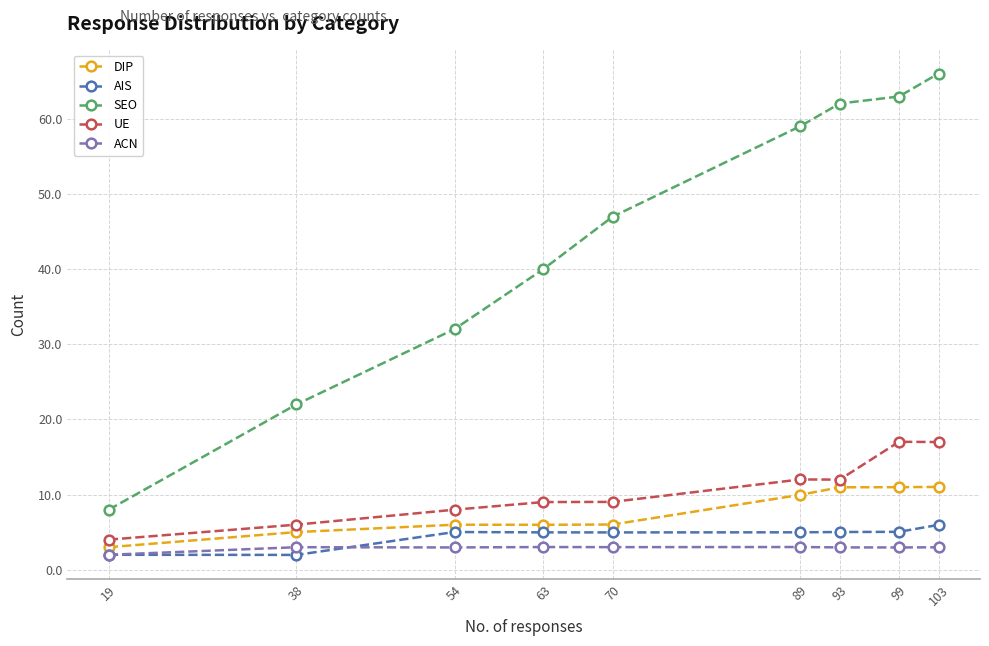

At which category does the chart reach its peak across all series?

103